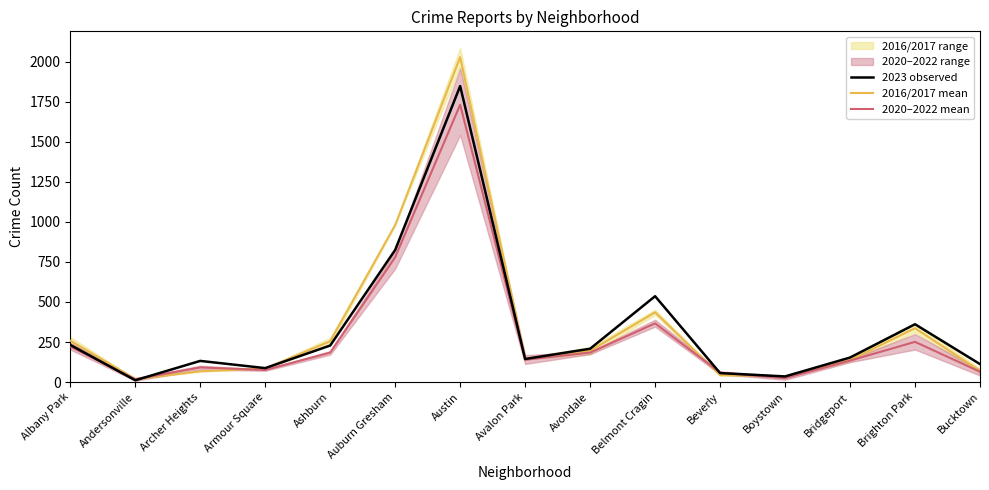

Is it true that 2020–2022 mean equals 123.7 at Brighton Park?

False